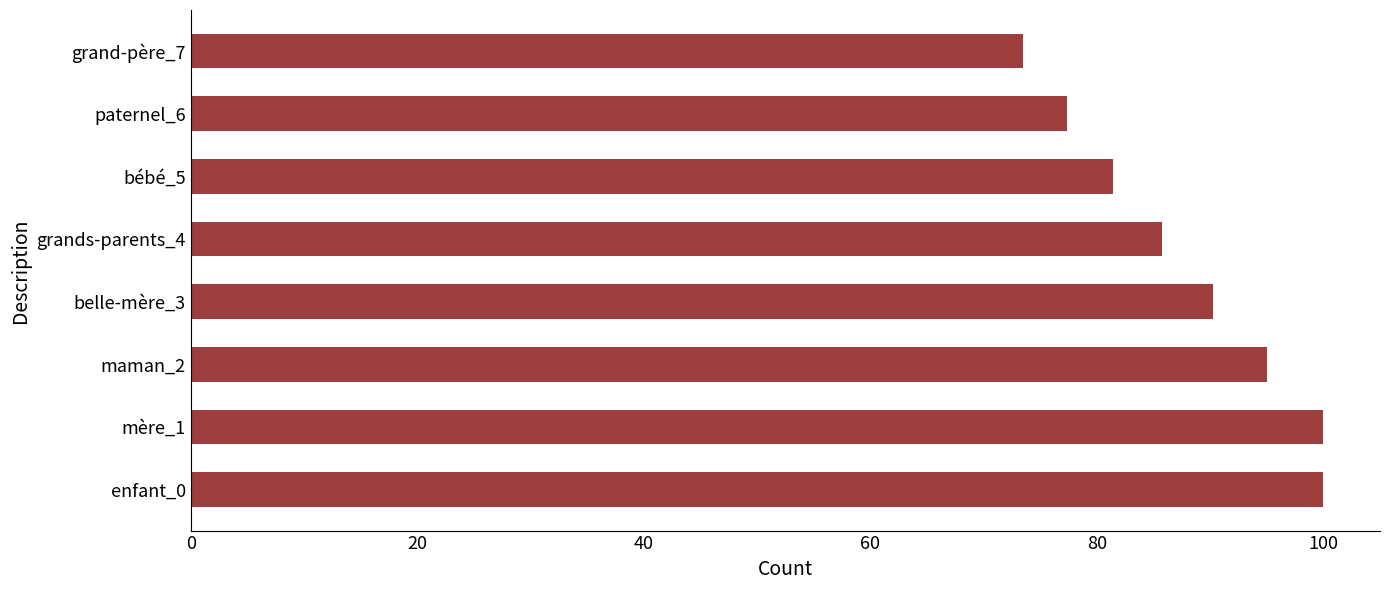

The chart shows a value of 51.8 at belle-mère_3. True or false?

False